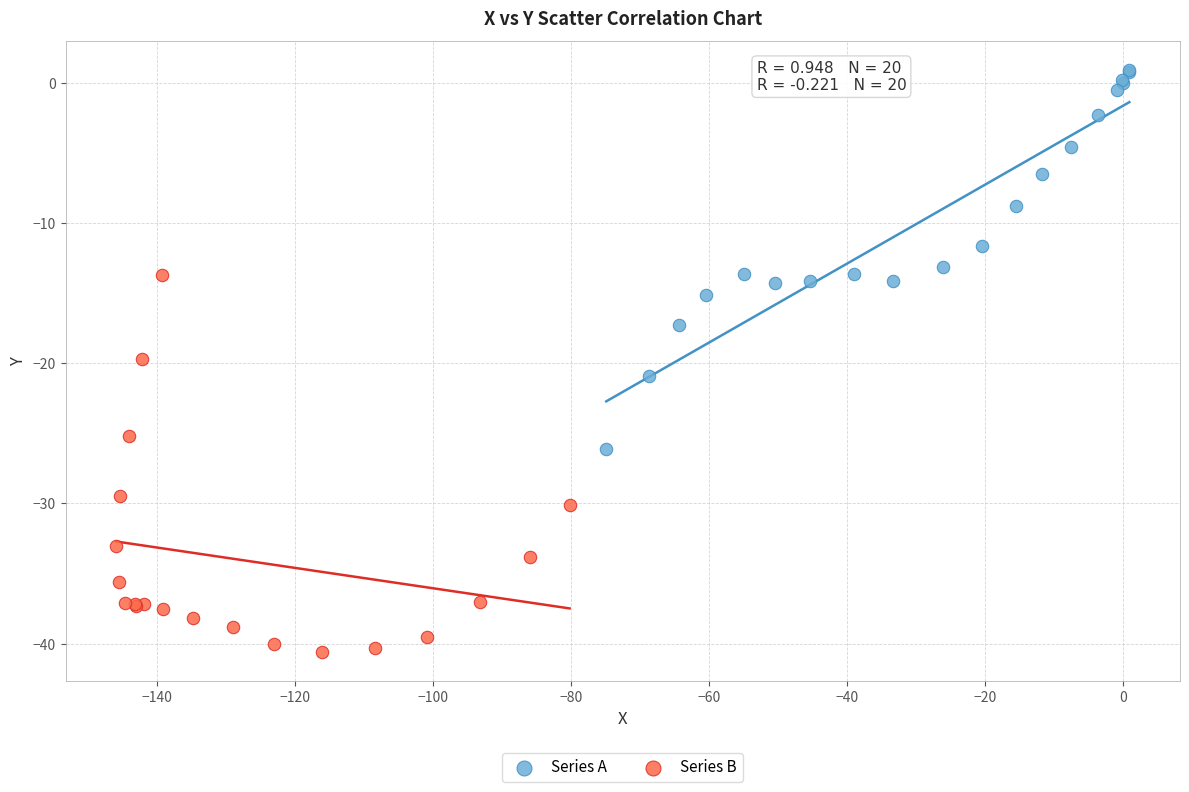

Which series contains the lowest Y value?

Series B